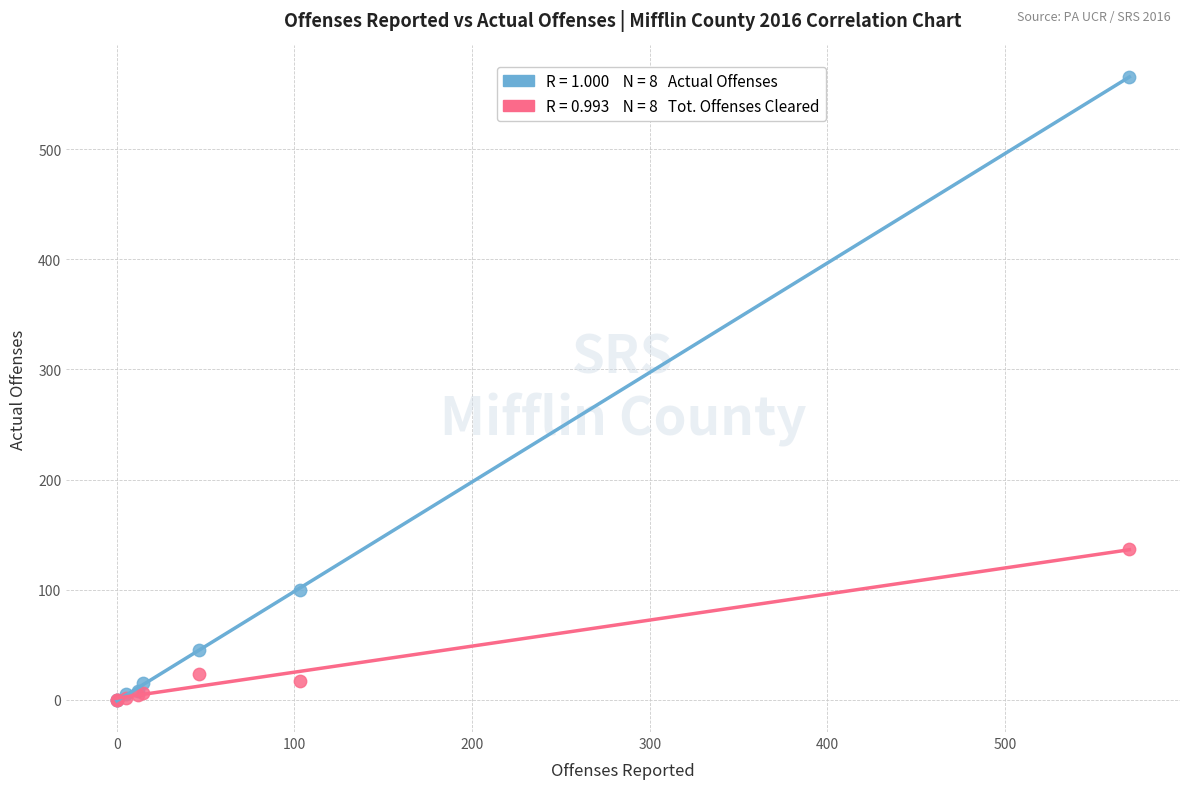

Across all series, what Y value is closest to 283?

137